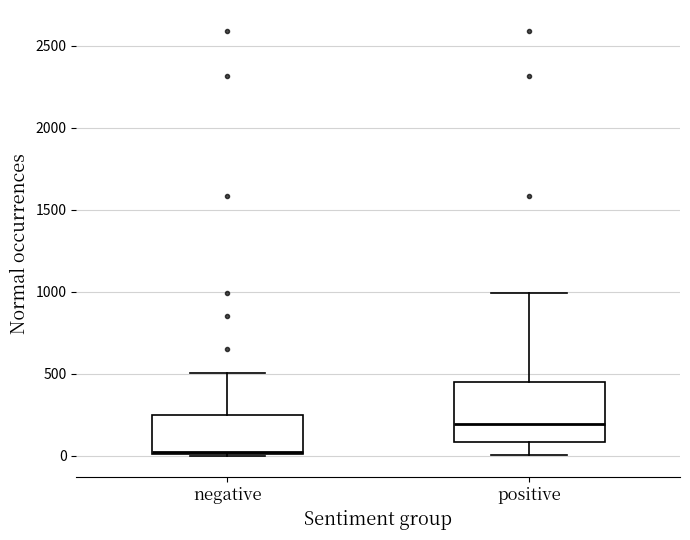

Comparing the boxes themselves (not the whiskers), which one is the tallest?

positive